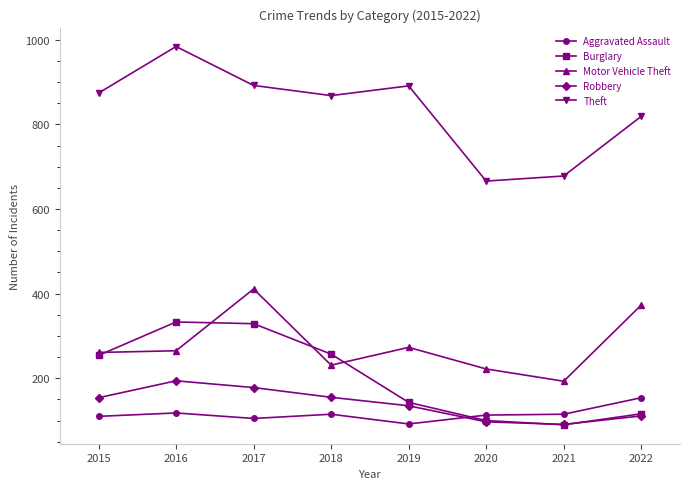

Which series has the largest total across all categories?

Theft